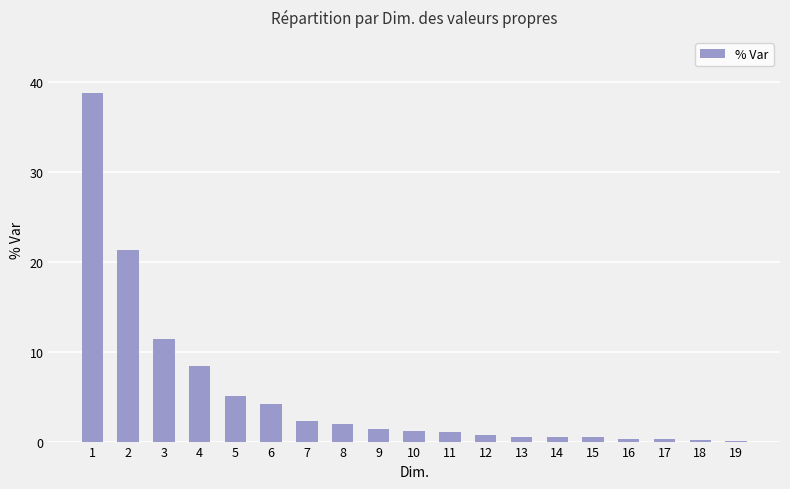

How many series are shown in this chart?

1